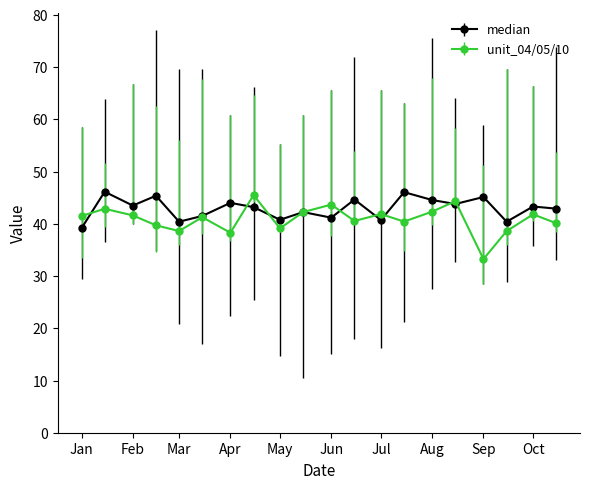

What is the lowest value of the median series?

39.2